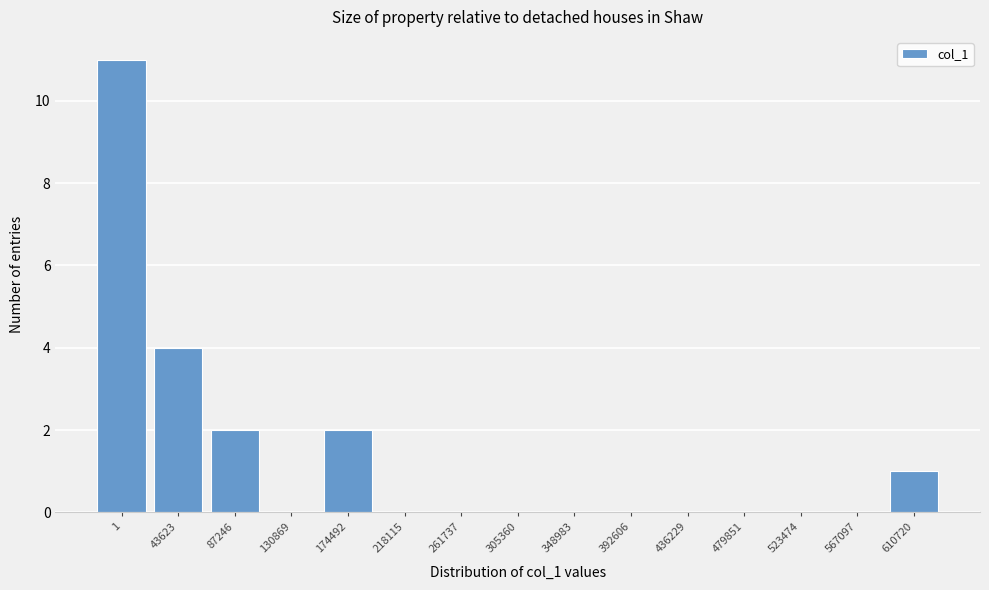

Reading left to right, extract all data points from this chart.

1=11	43623=4	87246=2	130869=0	174492=2	218115=0	261737=0	305360=0	348983=0	392606=0	436229=0	479851=0	523474=0	567097=0	610720=1